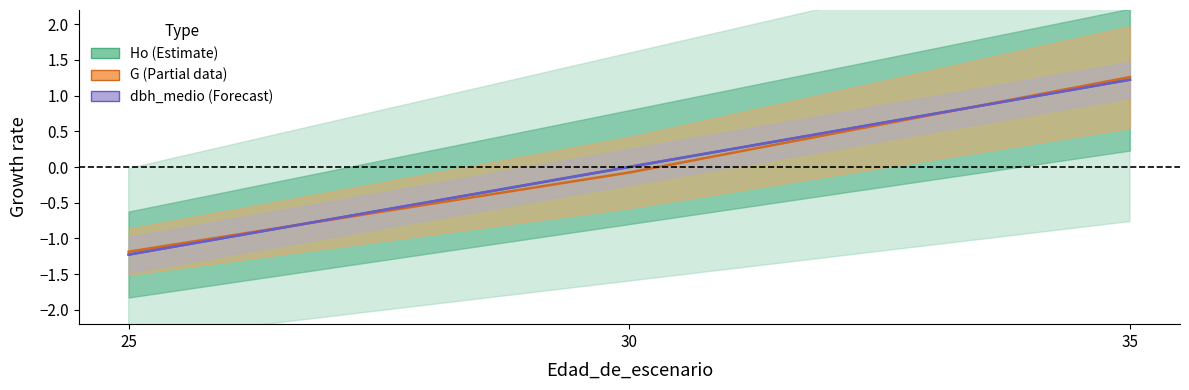

What is the minimum value shown in the chart?

-1.2